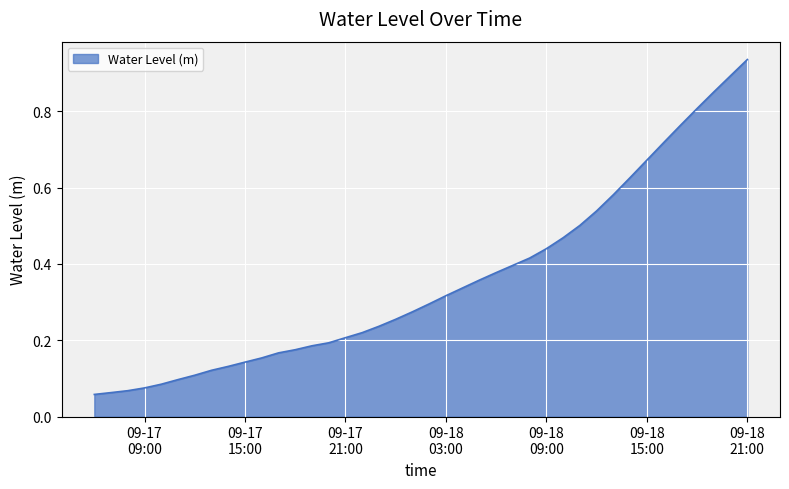

What is the sum of all values?

14.3